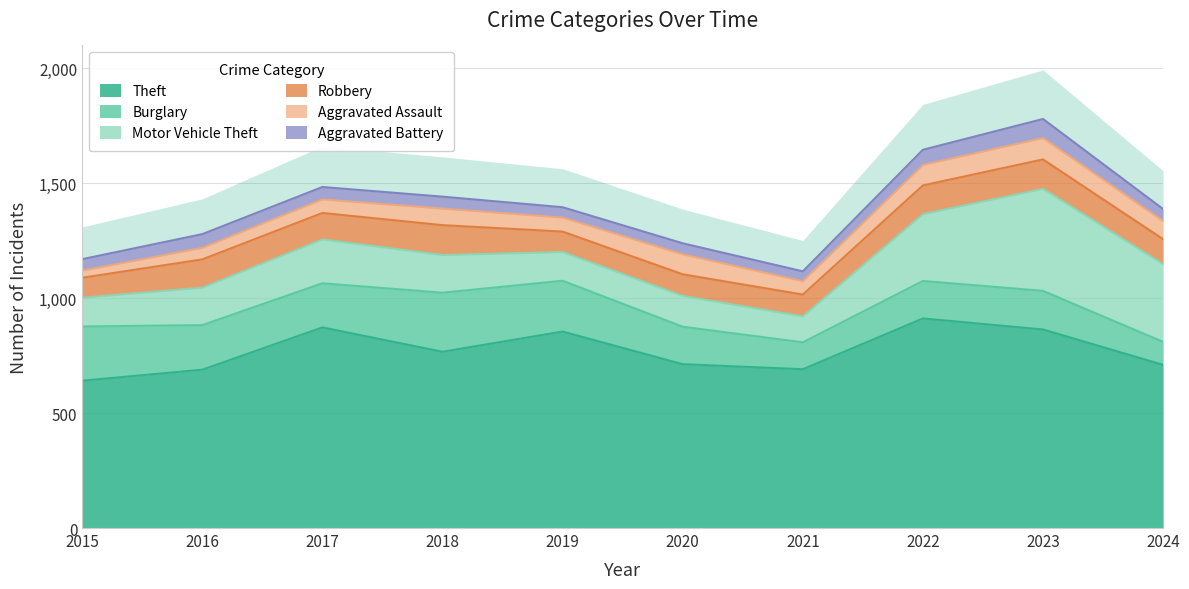

The Theft series shows 873 at 2017. True or false?

True